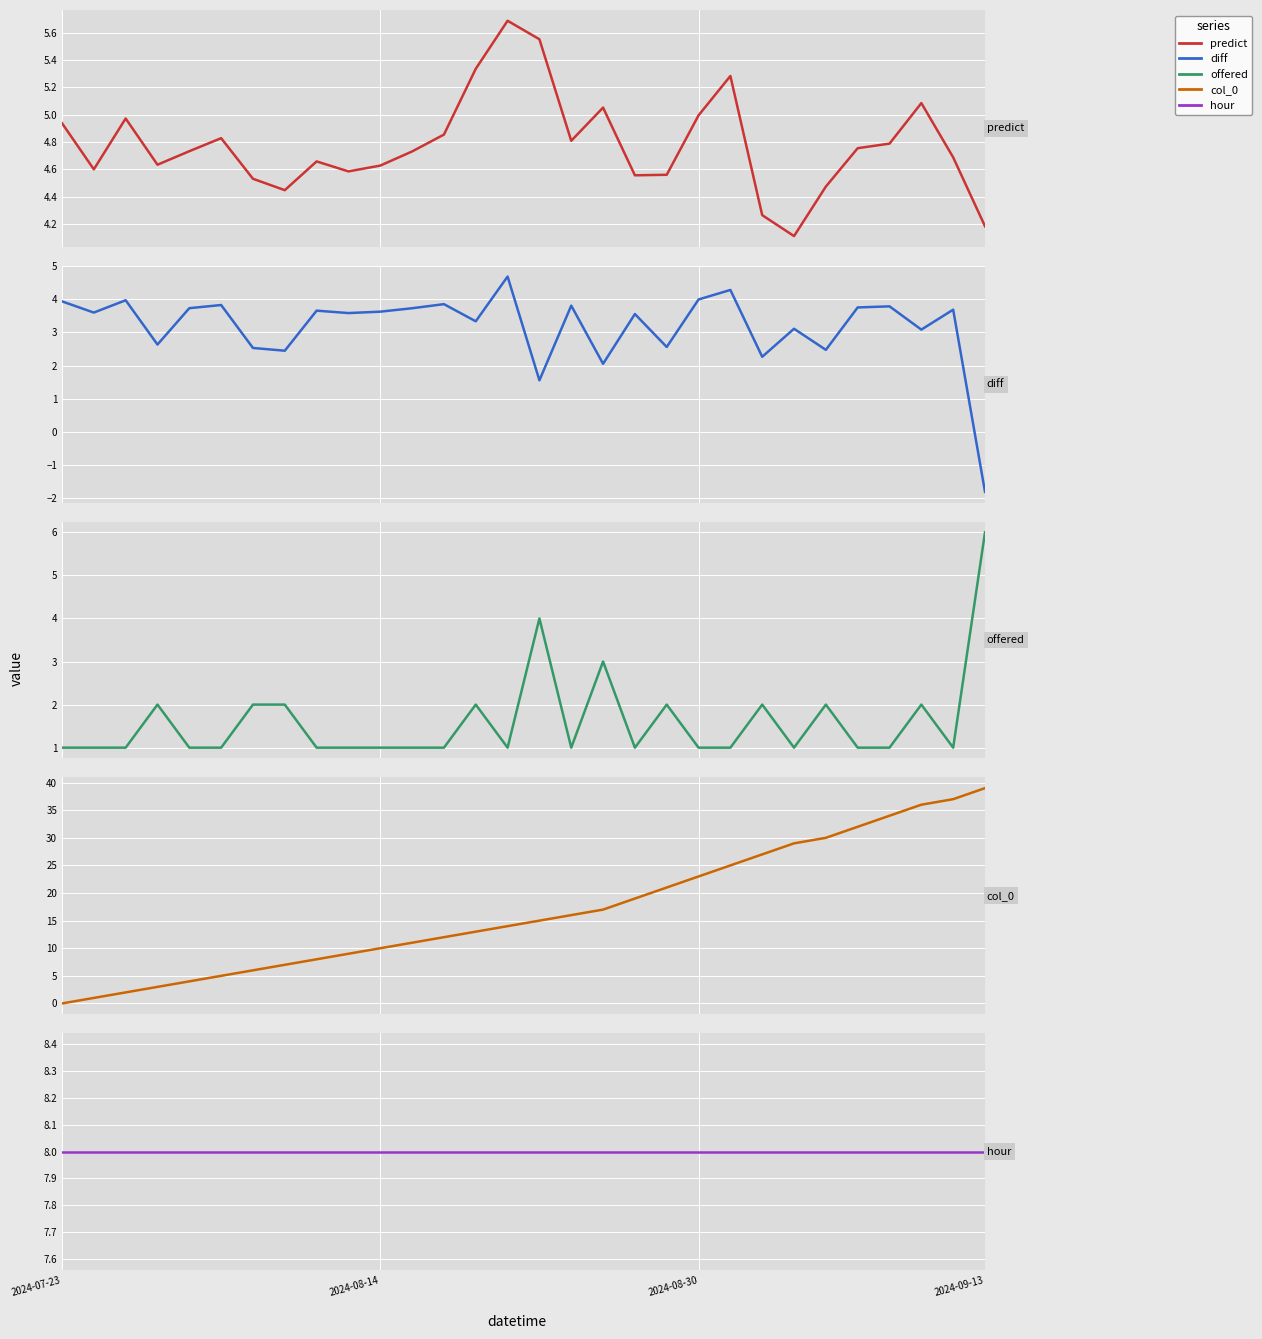

At which category is the sum across all series the highest?

2024-09-13